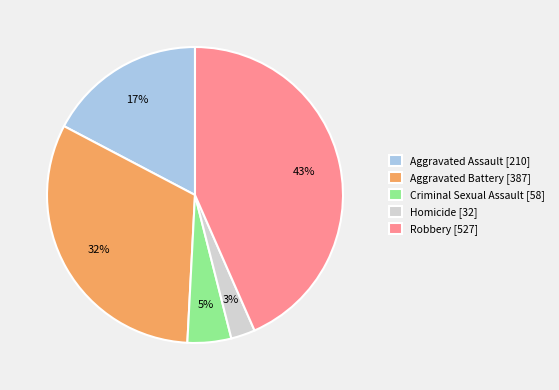

Approximately how many times larger is the value at Aggravated Assault compared to Aggravated Battery?

0.5